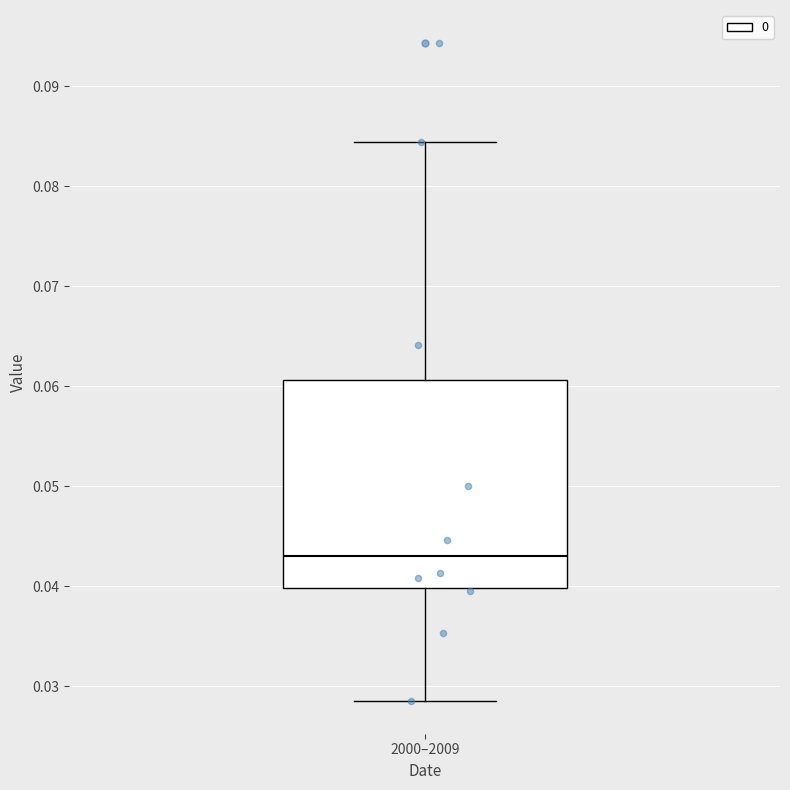

Read this box plot against the y-axis: the position of the median line, the range covered by the box, and the ends of both whiskers. The values are not printed on the chart, so give them approximately, as read against the axis.

median 0.043, box 0.040 to 0.061, whiskers 0.029 to 0.084